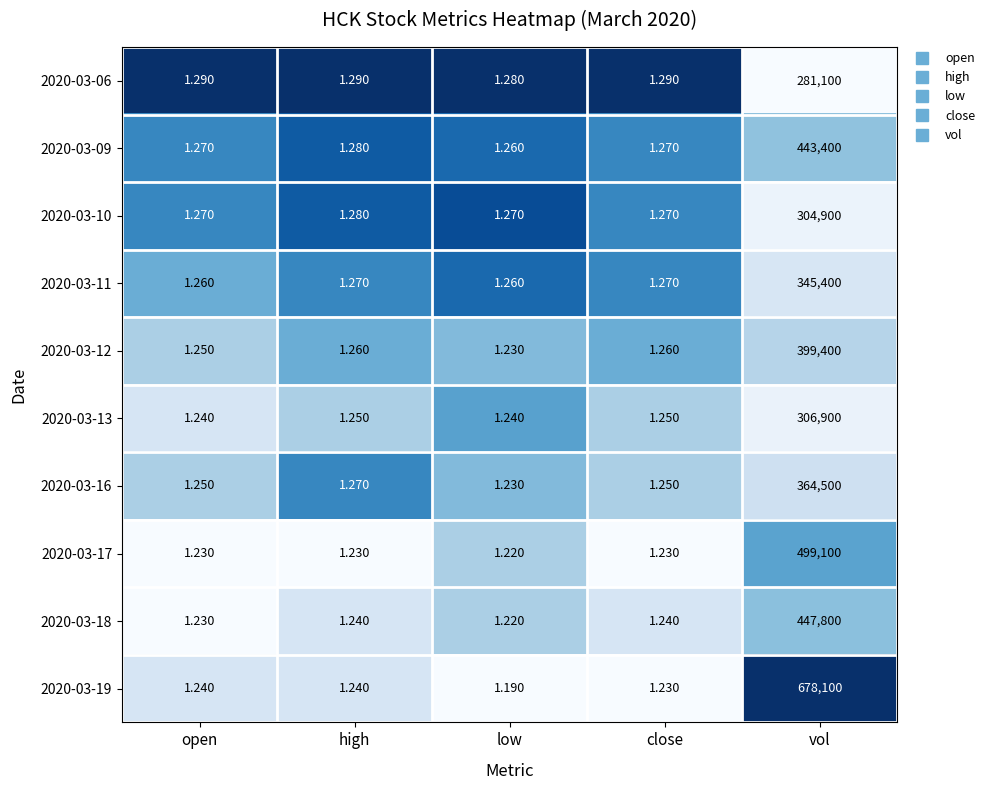

At which category is the sum across all series the highest?

vol